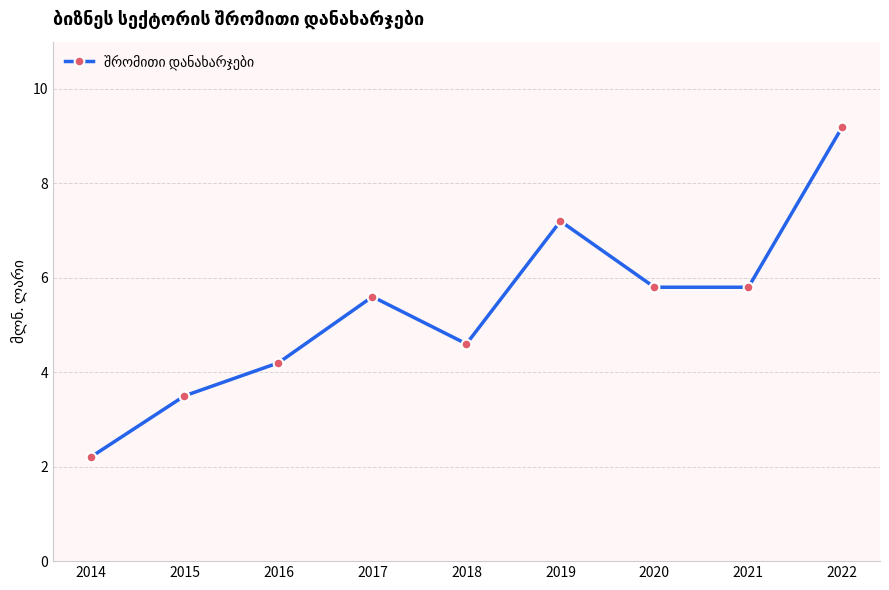

Reading left to right, transcribe all the data shown in this chart.

2.2	3.5	4.2	5.6	4.6	7.2	5.8	5.8	9.2